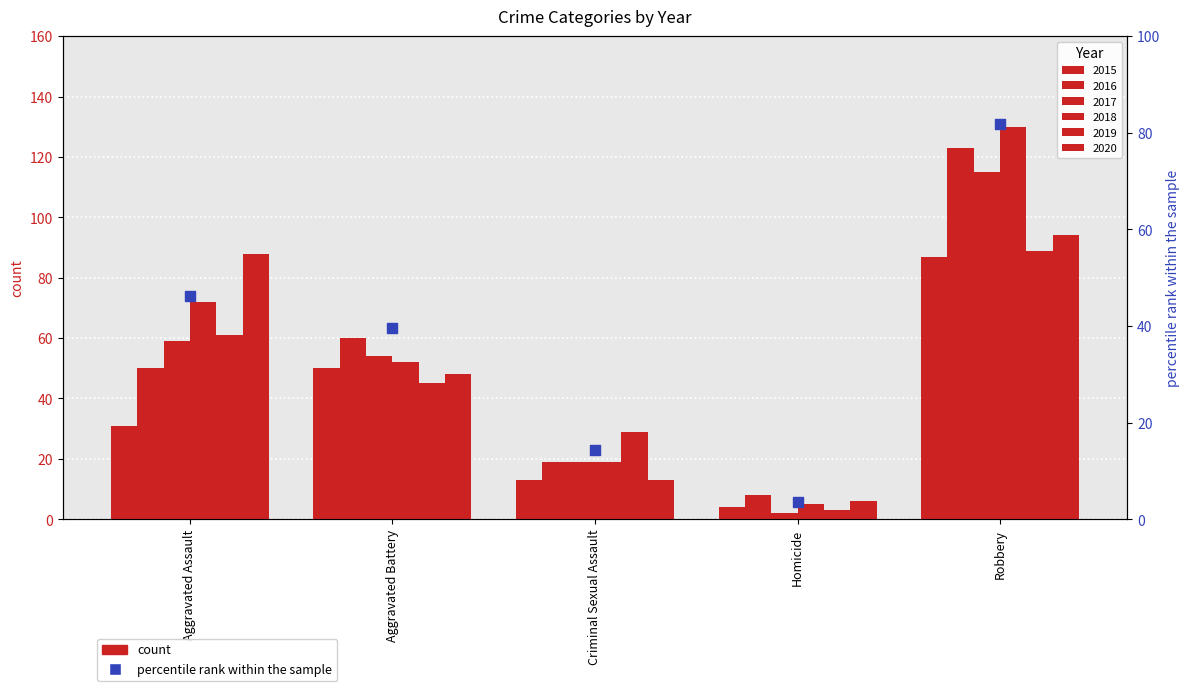

What is the change in value from Aggravated Assault to Homicide?

-42.7